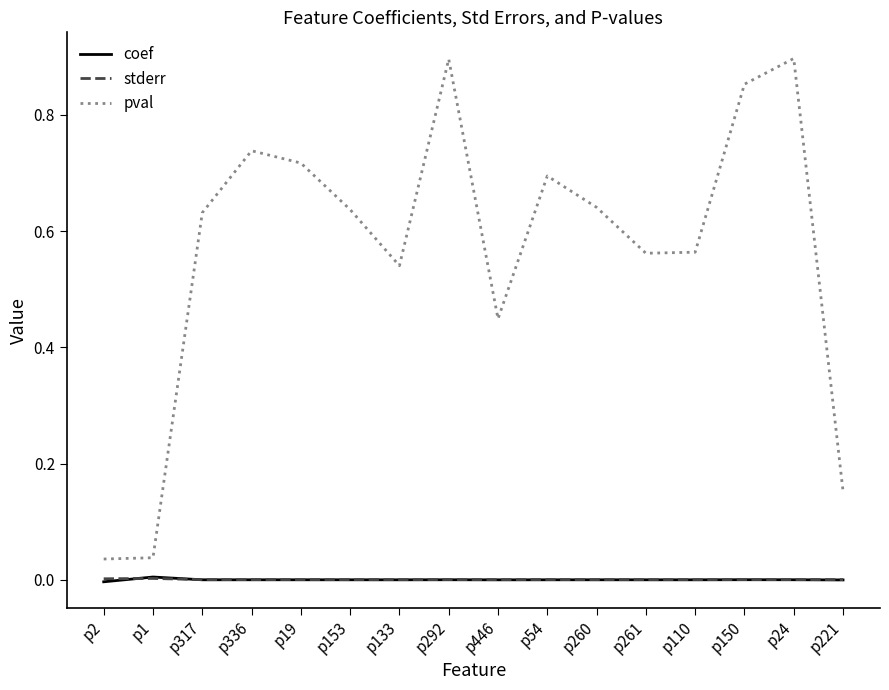

Is the value of pval at p336 greater than the value of stderr at p54?

Yes